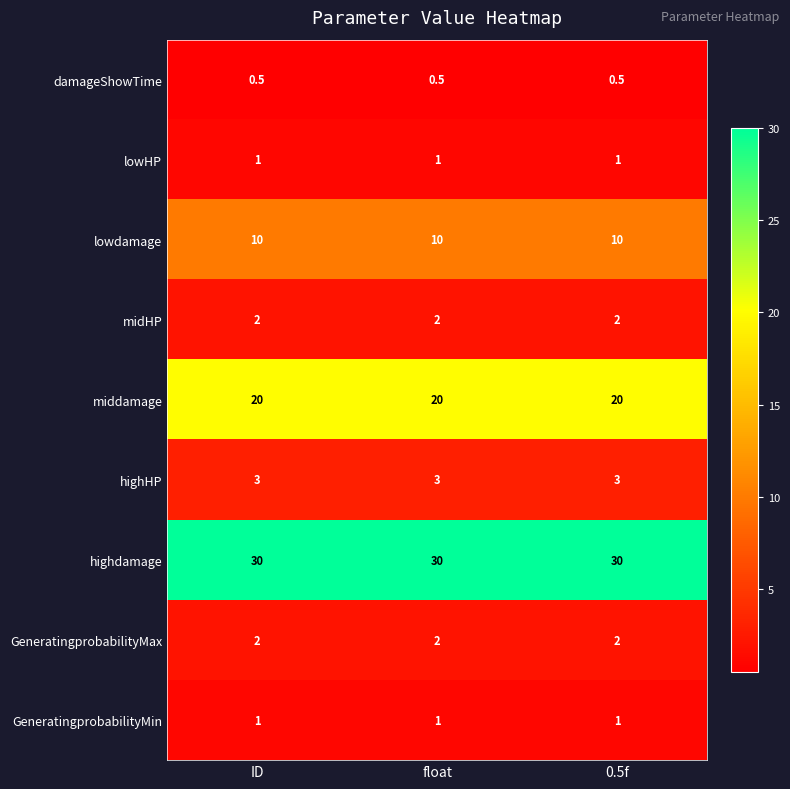

What is the average value of the midHP series?

2.0